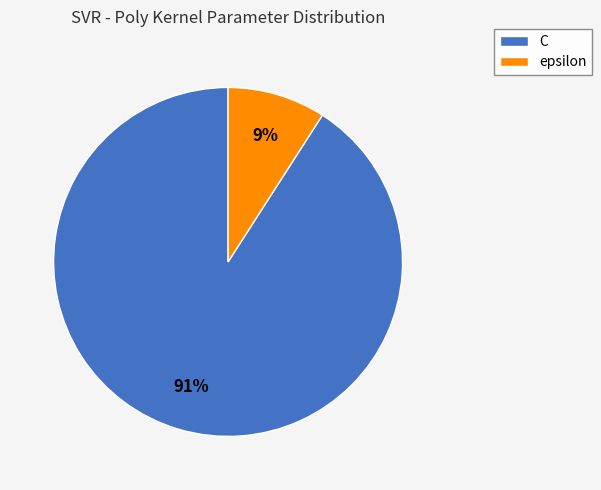

To the nearest percent, what is the combined percentage of C and epsilon?

100%